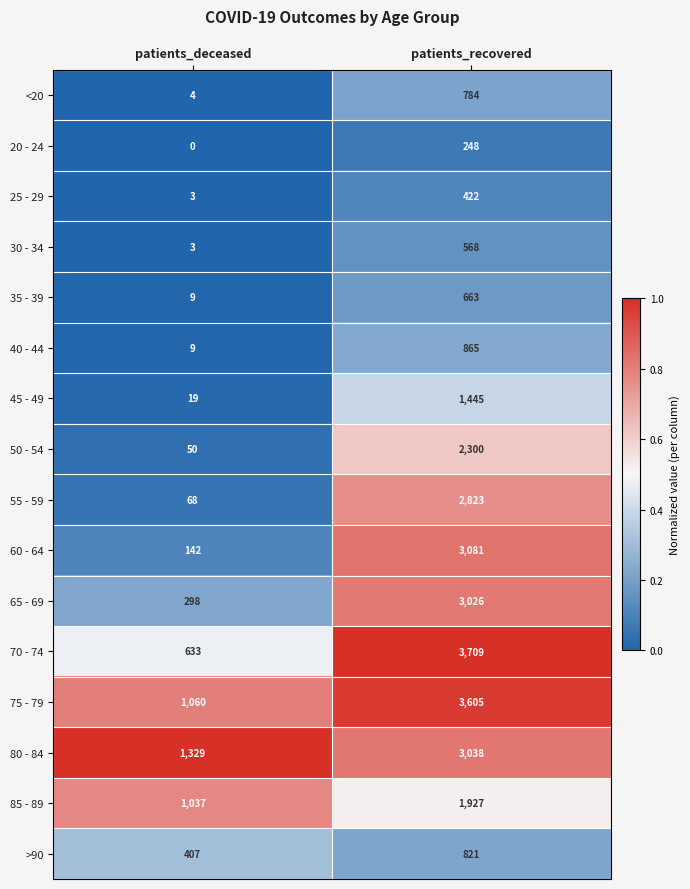

What is the sum of the 25 - 29 values at patients_deceased and patients_recovered?

425